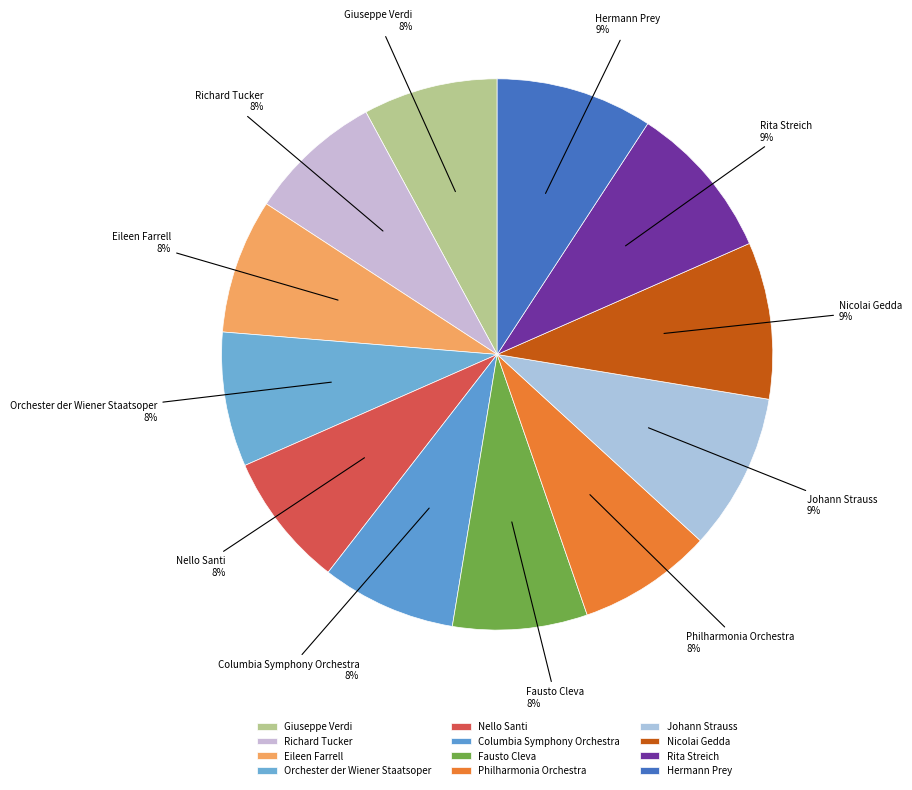

Which slice is the largest?

Johann Strauss